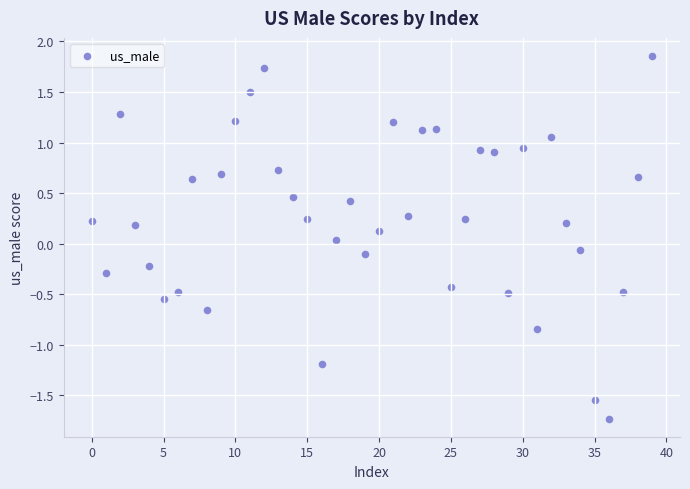

What is the range of Y values (max minus min)?

3.6